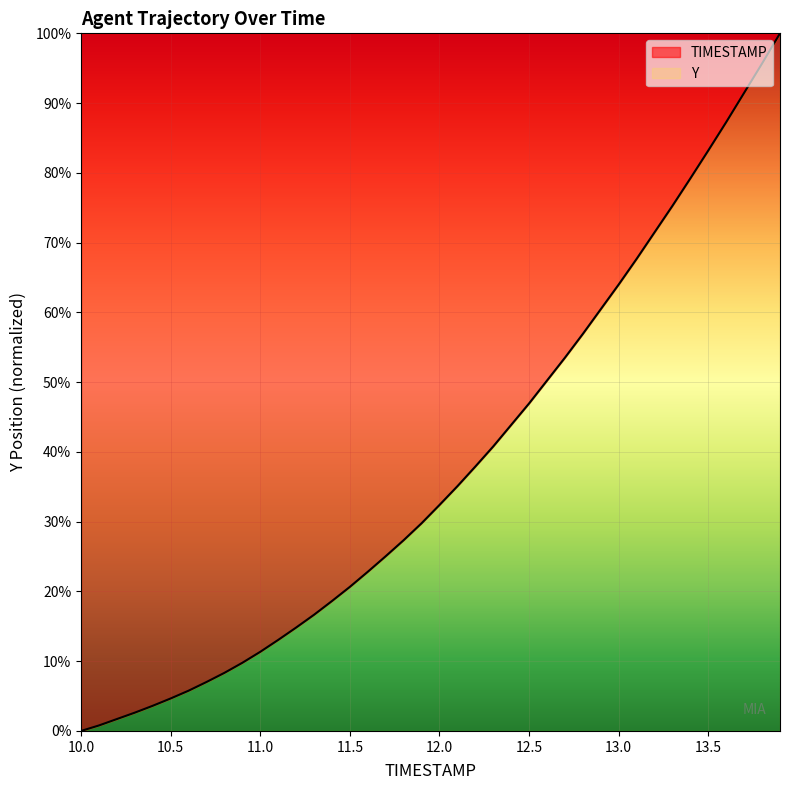

What is the difference between the maximum and minimum values?

100.0